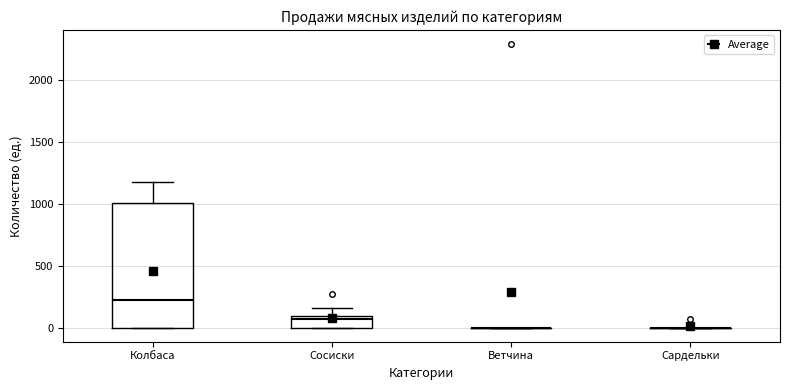

Which box is the tallest, from its lower edge to its upper edge?

Колбаса